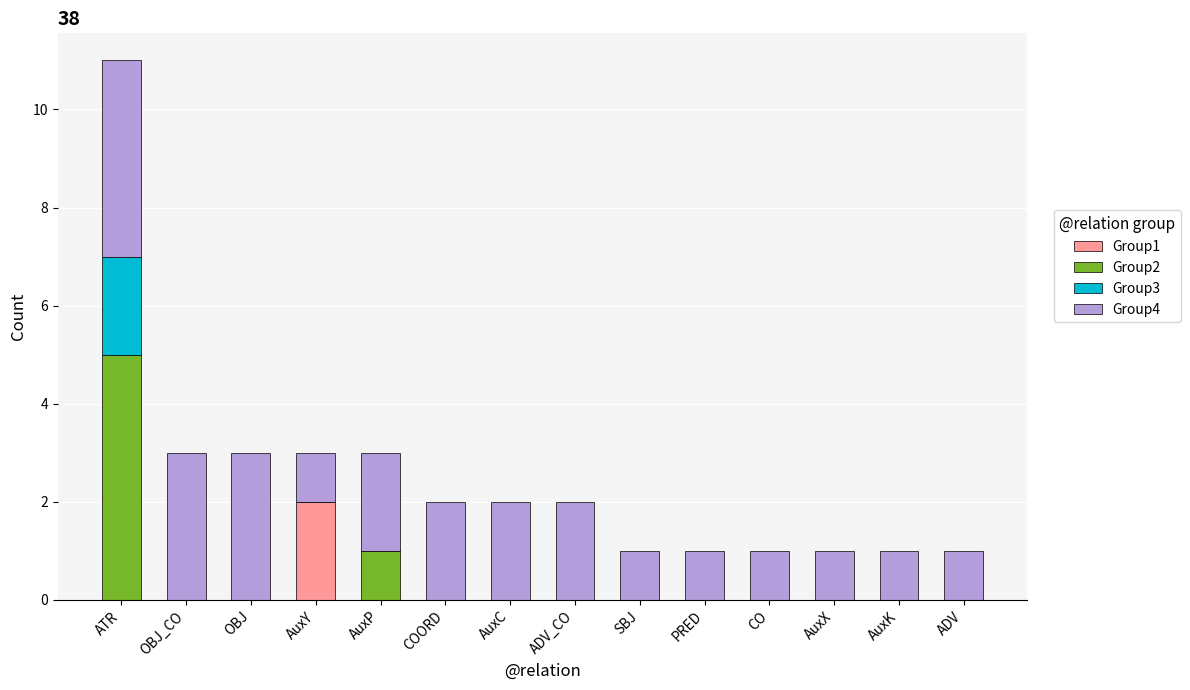

Which category has the highest value in the Group1 series?

AuxY